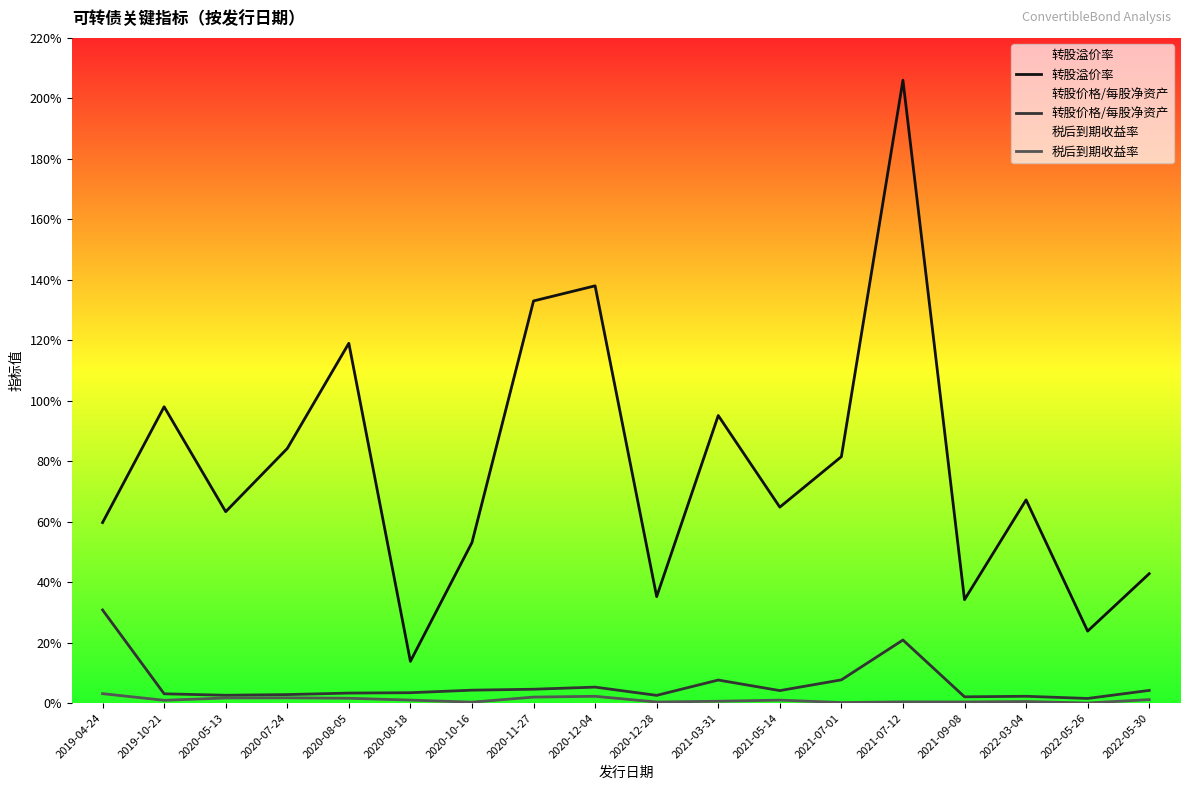

The value of 税后到期收益率 at 2021-03-31 is 0.6. True or false?

True